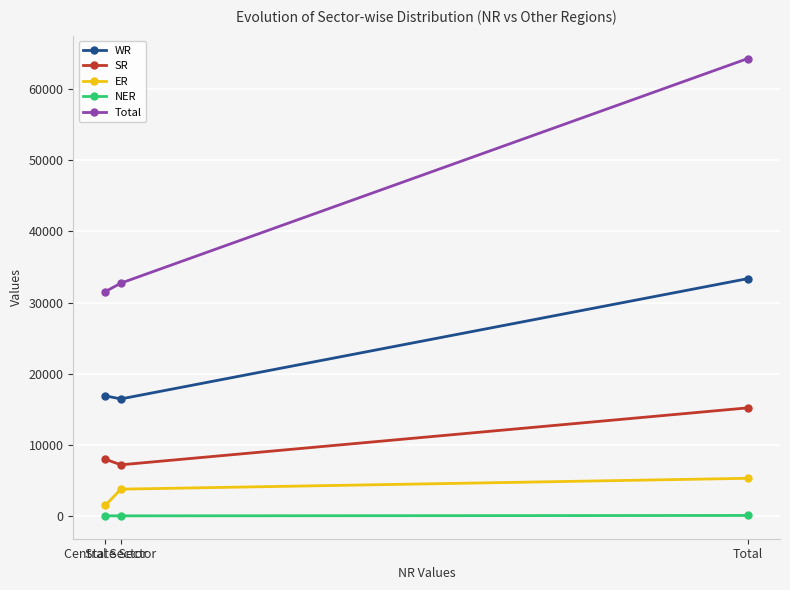

What is the greatest value displayed?

64294